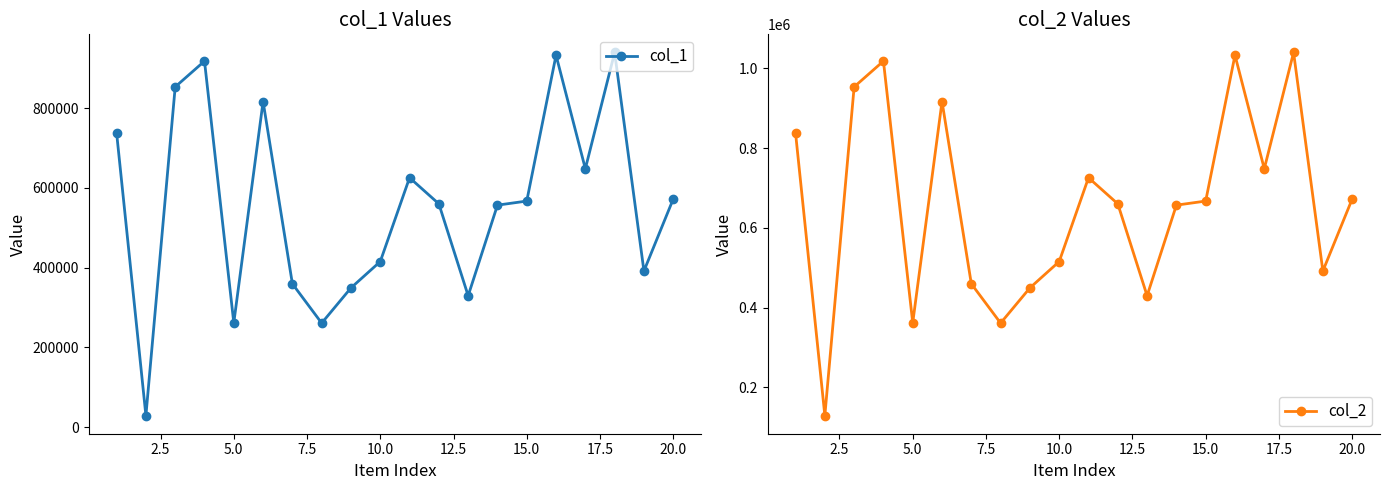

Reading right to left, extract all data points from this chart.

col_1: 572120	391606	939831	648089	933060	567041	556822	329526	560045	625674	415313	349244	260853	359494	816812	261531	918240	853510	28868	737855
col_2: 672120	491606	1039831	748089	1033060	667041	656822	429526	660045	725674	515313	449244	360853	459494	916812	361531	1018240	953510	128868	837855